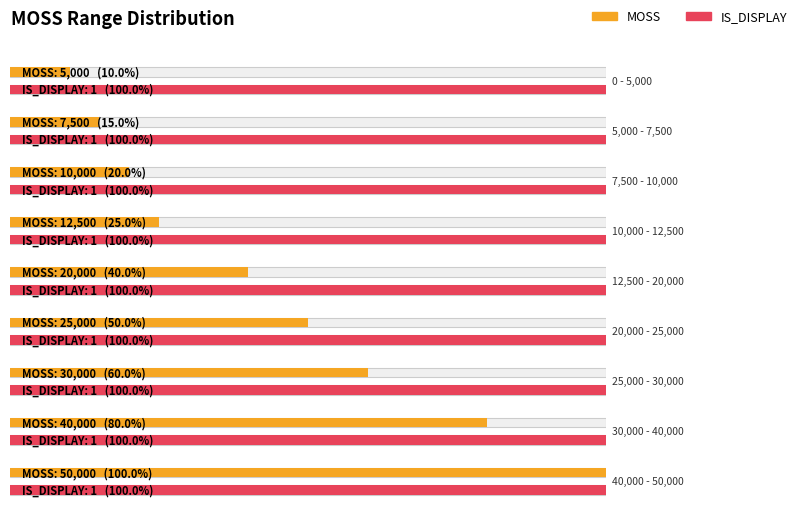

Reading left to right, extract all data points from this chart.

MOSS: 5000	7500	10000	12500	20000	25000	30000	40000	50000
IS_DISPLAY: 1	1	1	1	1	1	1	1	1